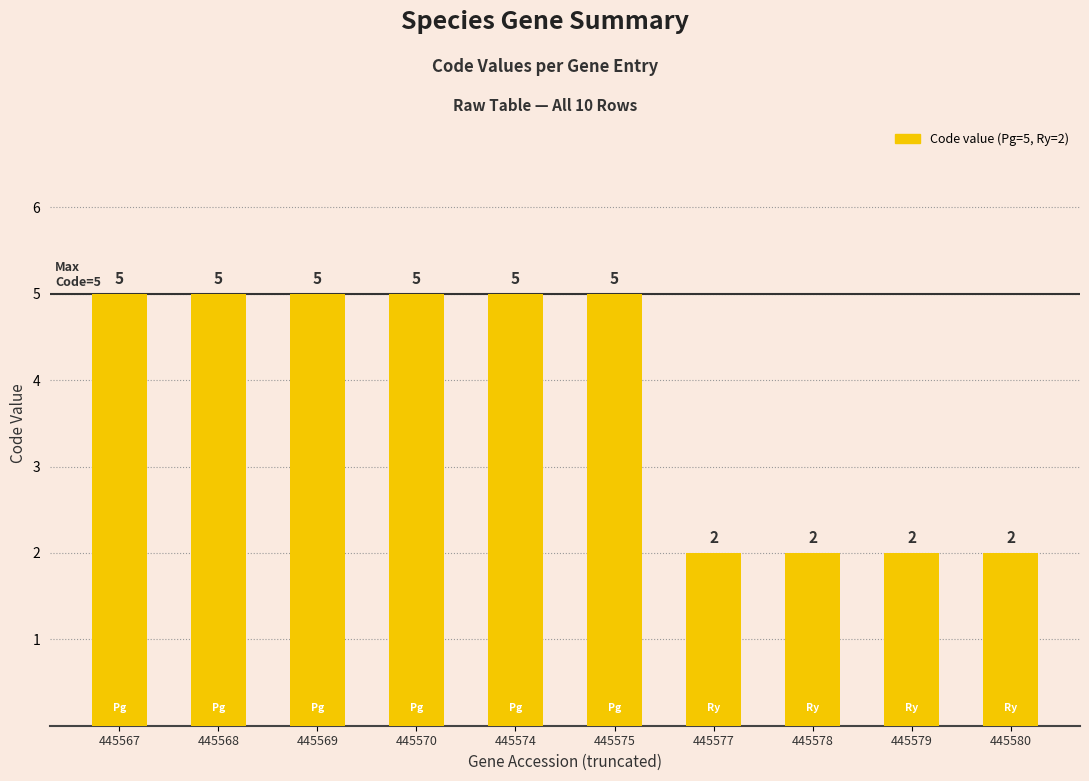

True or false: the data shows 0 at 445578.

False